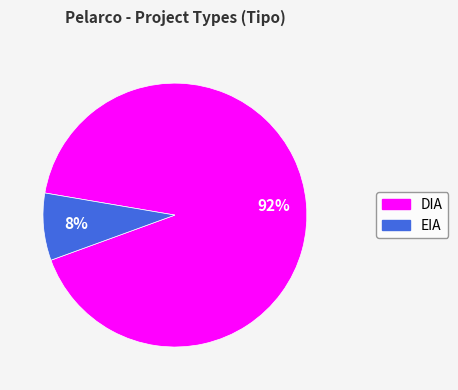

Does EIA account for over 50% of the chart?

No